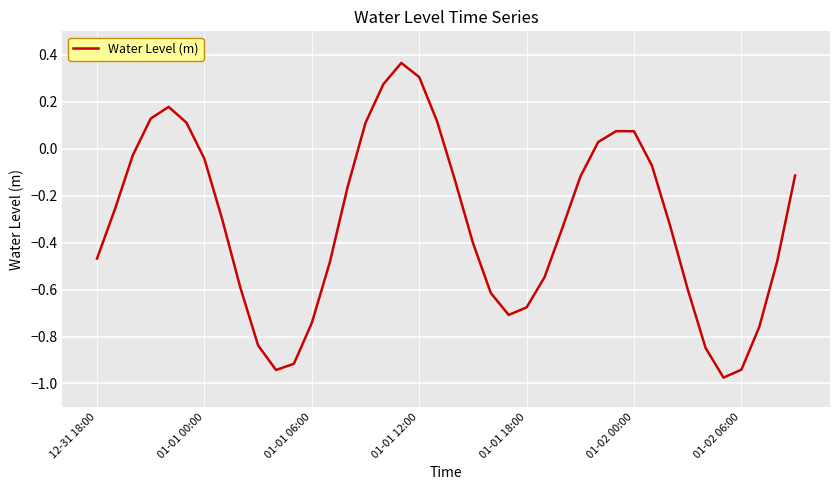

True or false: the data shows -0.7 at 12-31 18:00.

False